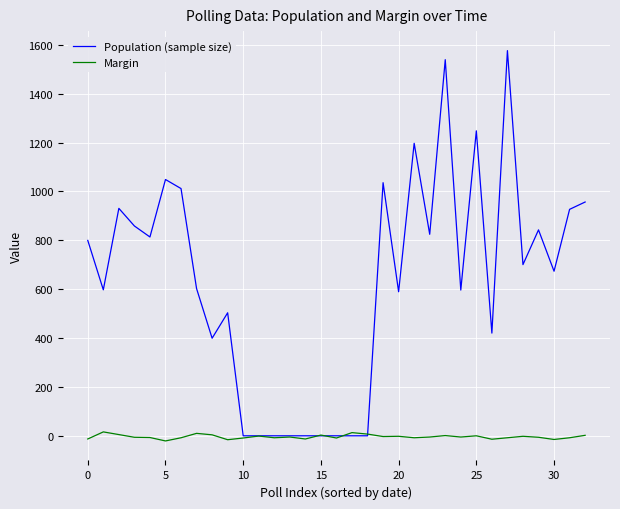

Which series ends up on top after the final intersection of Margin and Population (sample size)?

Population (sample size)